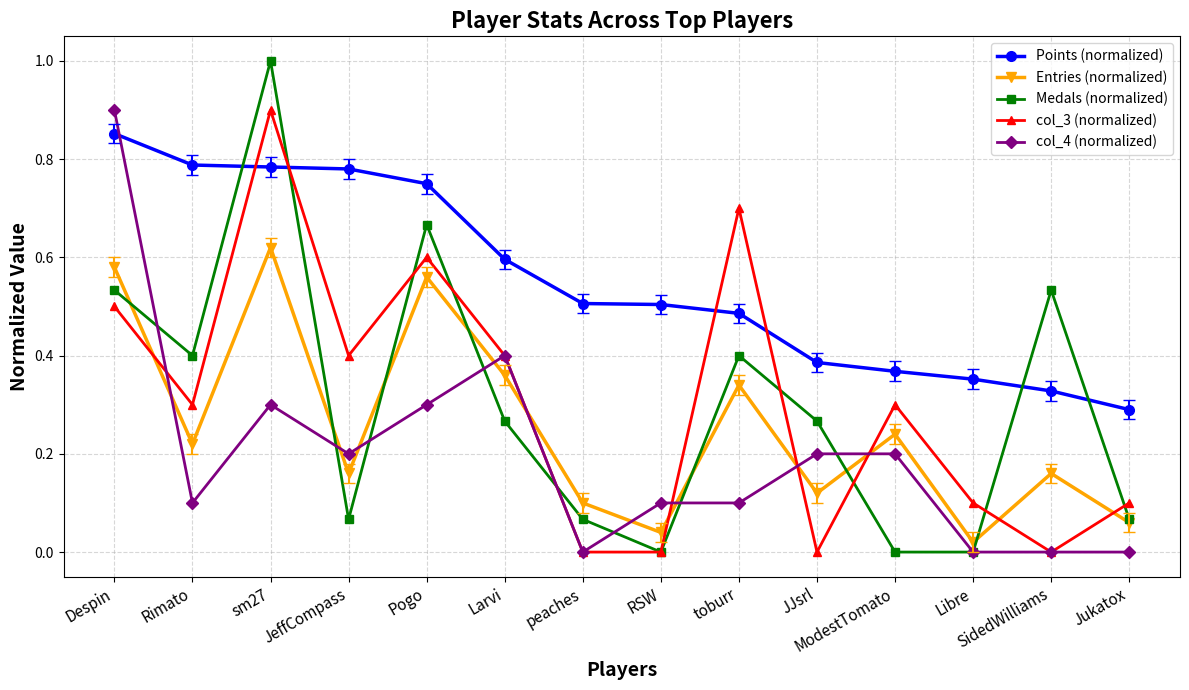

After their last crossing, which series has the higher values: Medals (normalized) or Points (normalized)?

Points (normalized)